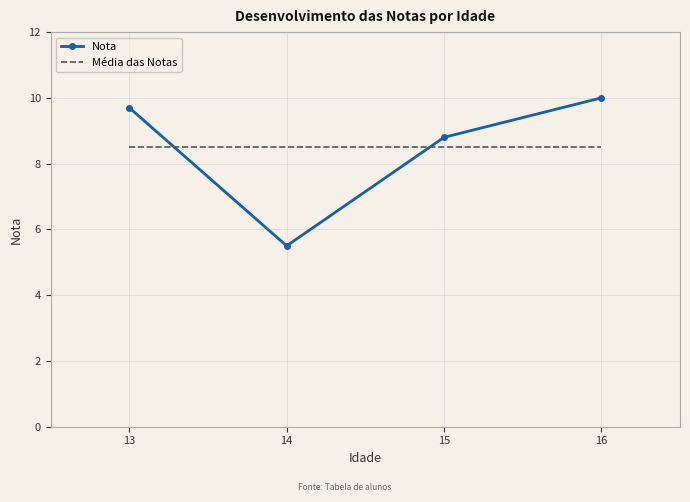

List the series in order of their peak value, lowest first.

Média das Notas, Nota